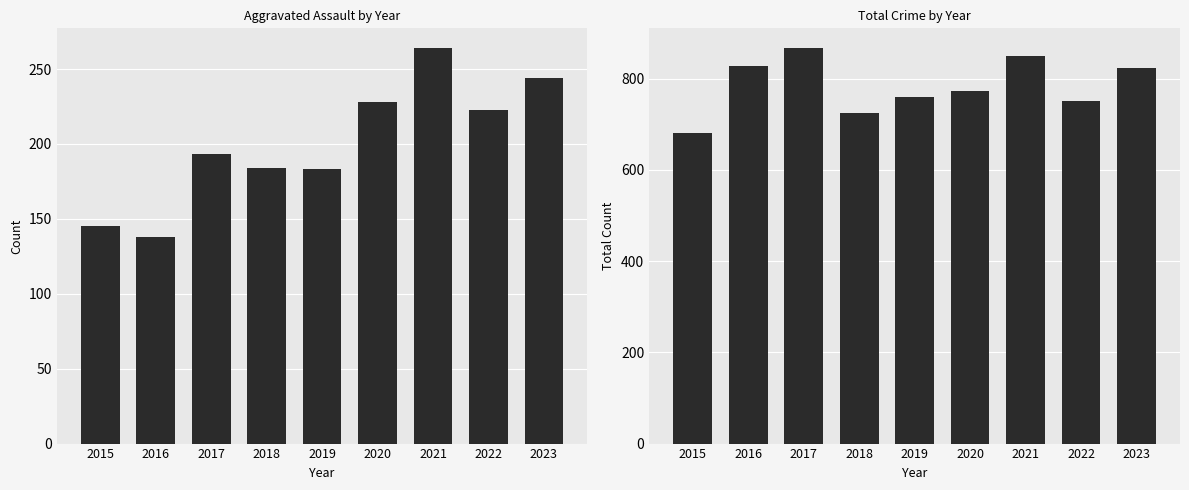

Reading right to left, transcribe all the data shown in this chart.

Aggravated Assault: 244	223	264	228	183	184	193	138	145
Total: 823	750	850	774	759	724	867	827	680